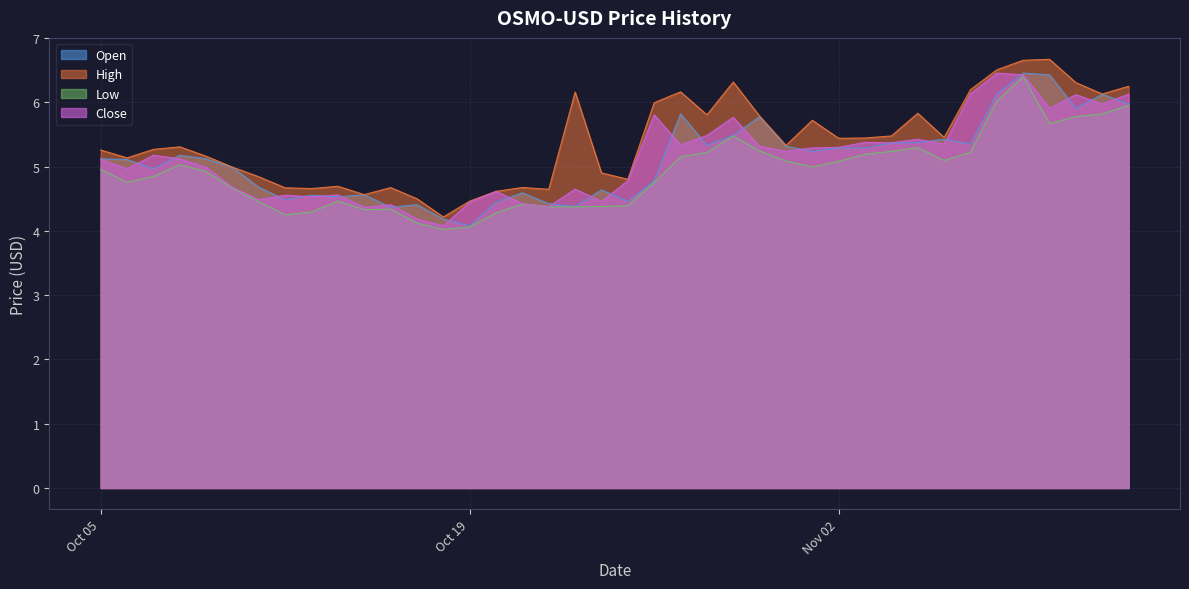

Between 2021-10-08 and 2021-10-14, which is larger?

2021-10-08